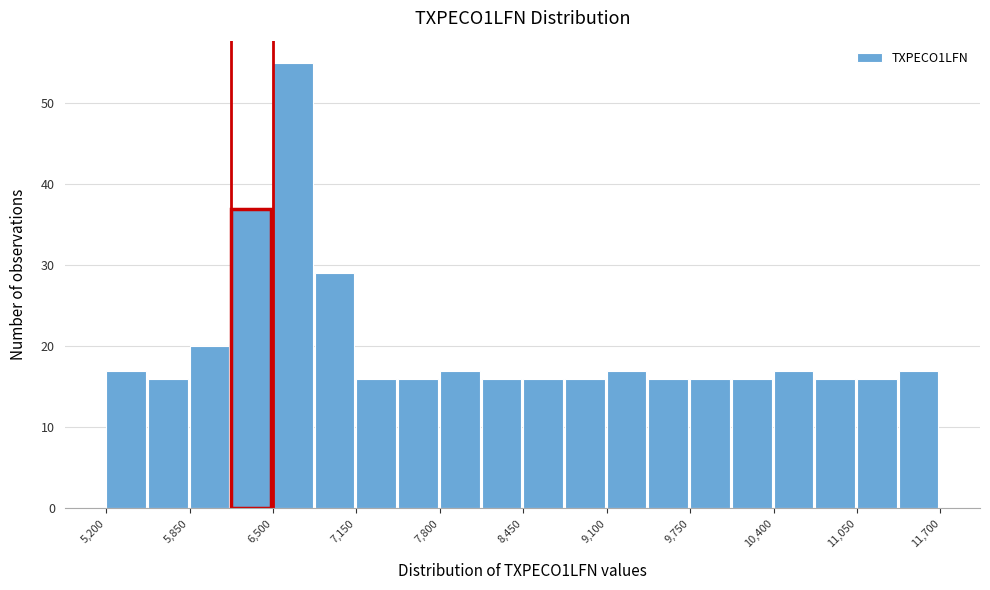

Read against the x-axis, roughly where is the centre of the tallest bar?

6700